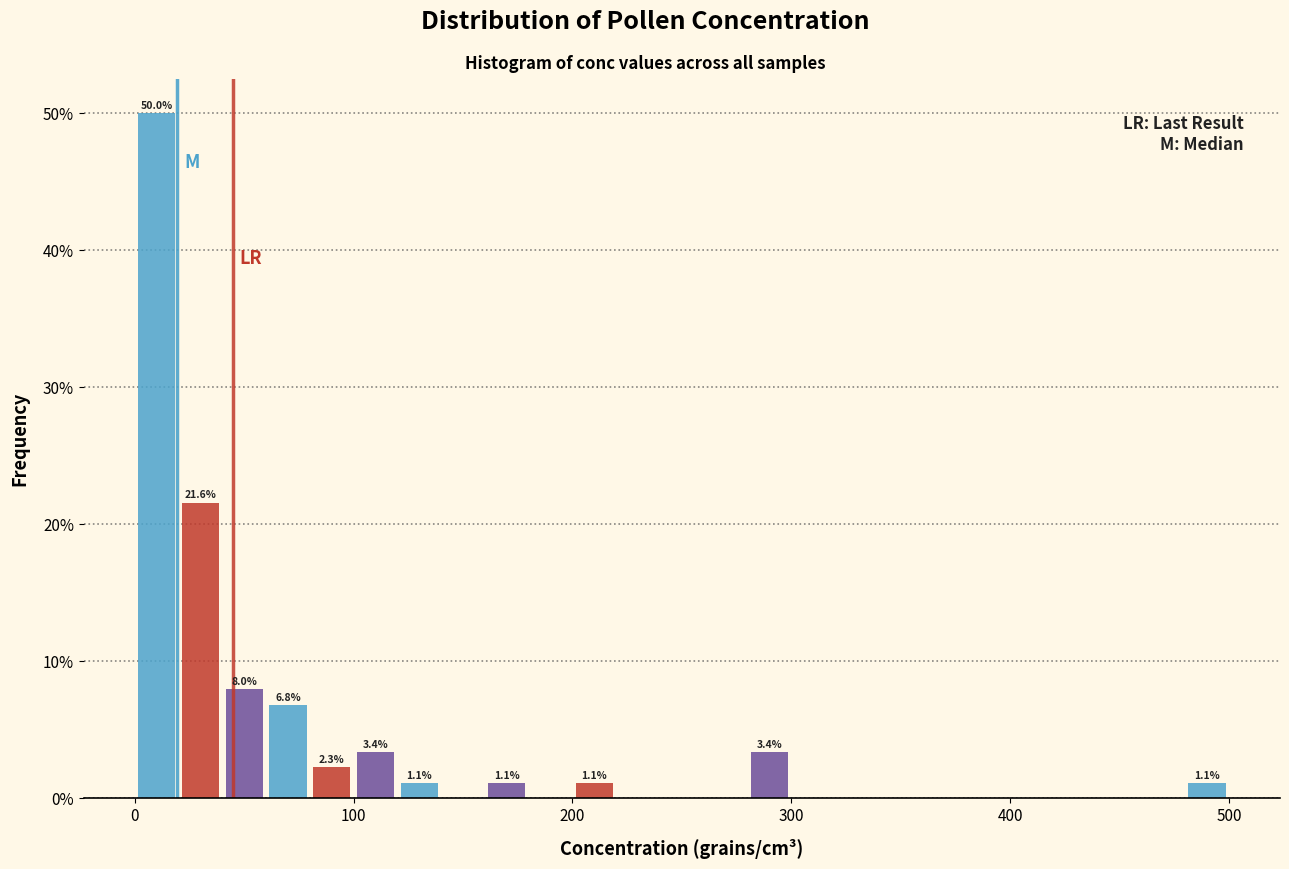

Read against the x-axis, roughly where is the centre of the tallest bar?

10